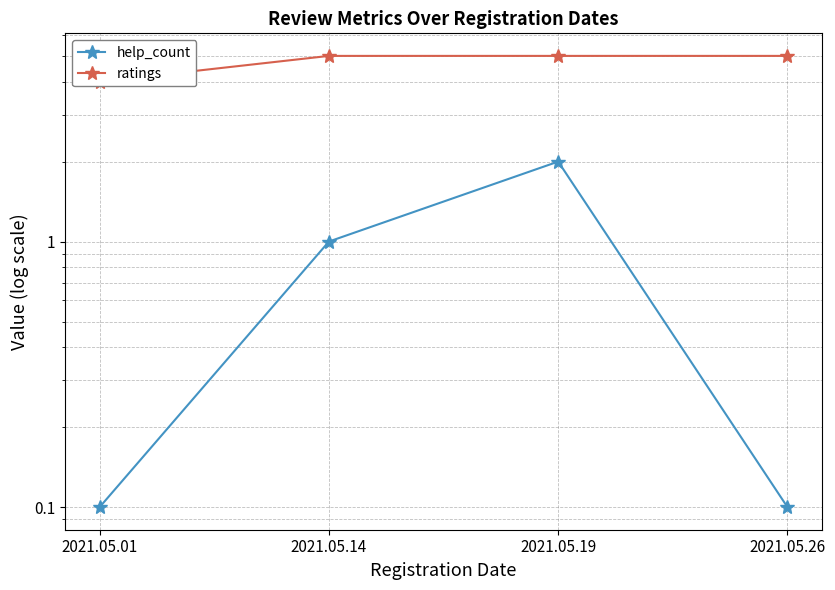

At how many categories does at least one series exceed 1?

4